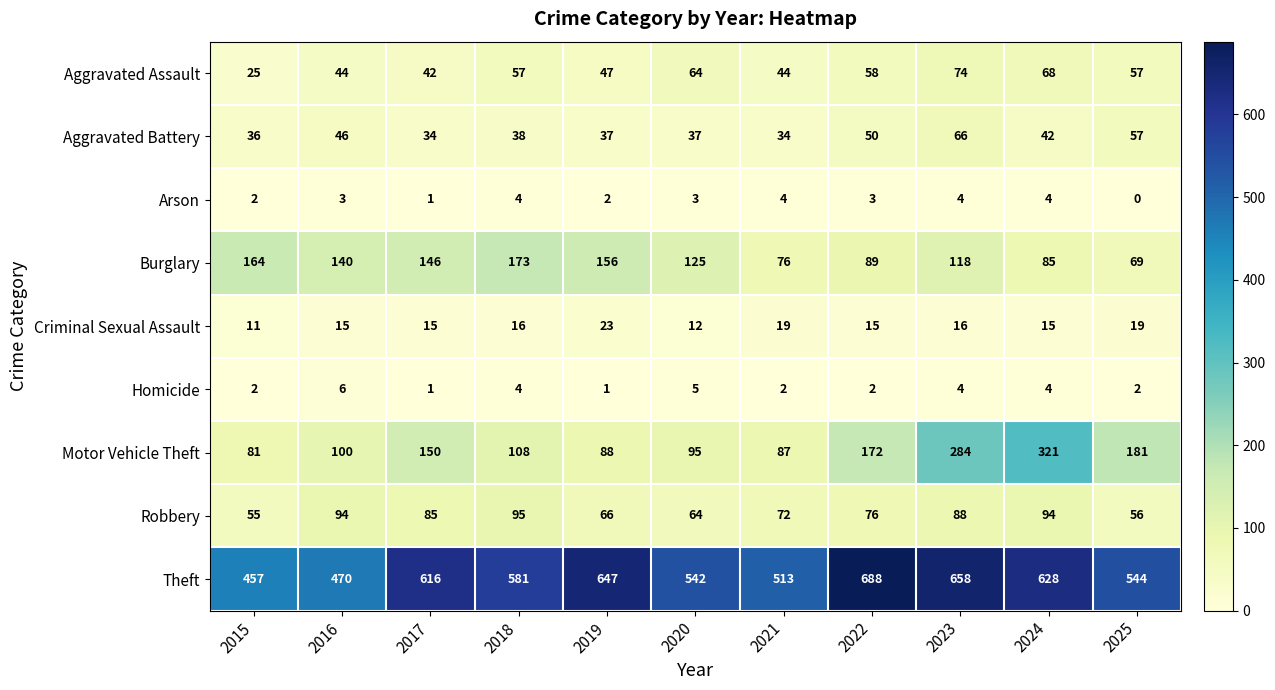

What is the difference between the second highest and second lowest values in the Burglary series?

88